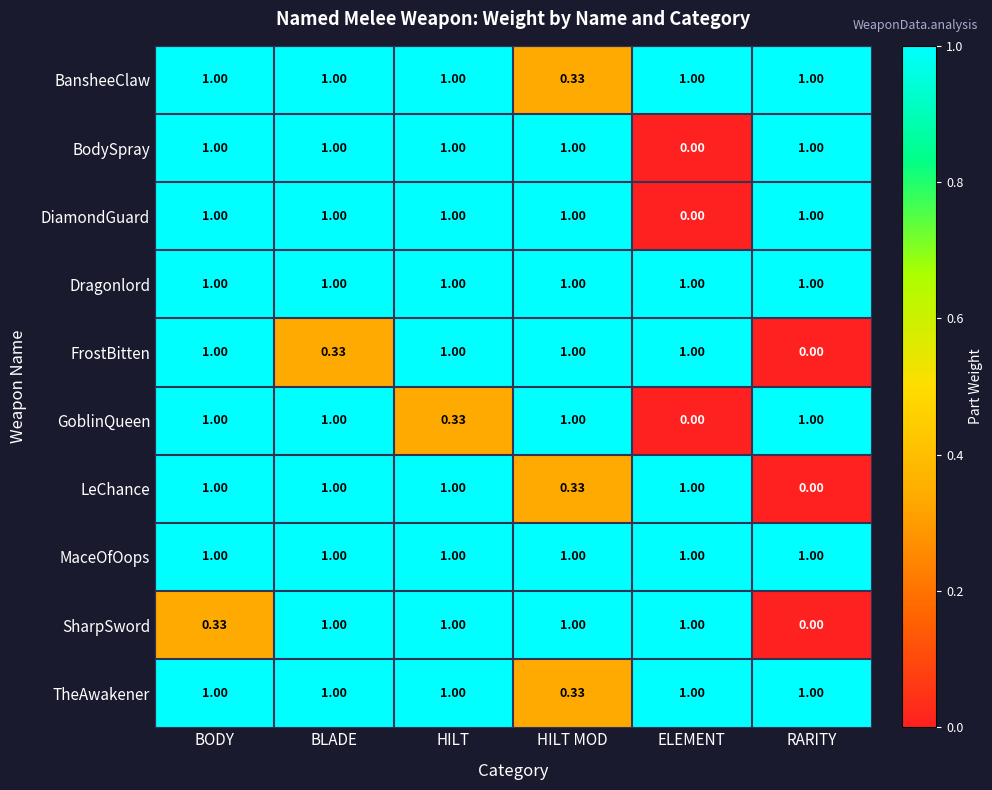

At which label does BodySpray reach its minimum?

ELEMENT